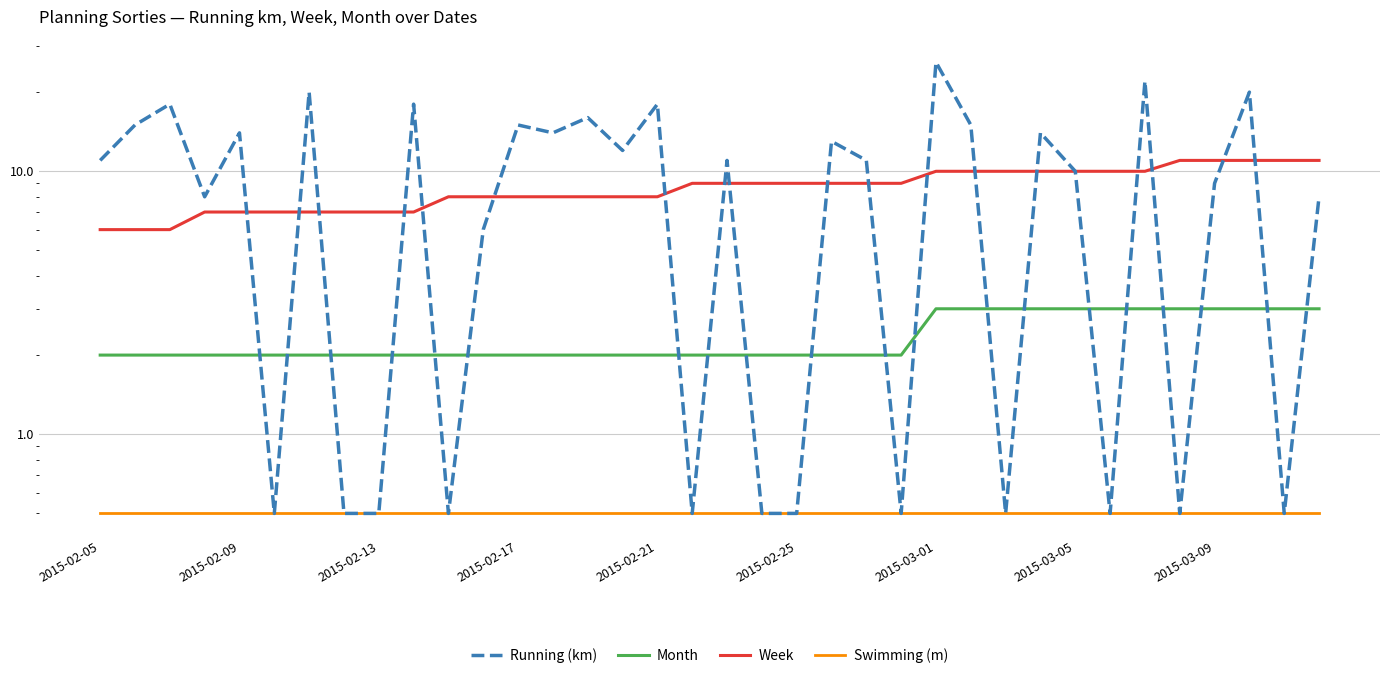

What is the value of the Running (km) point at the 8th from the left?

0.5